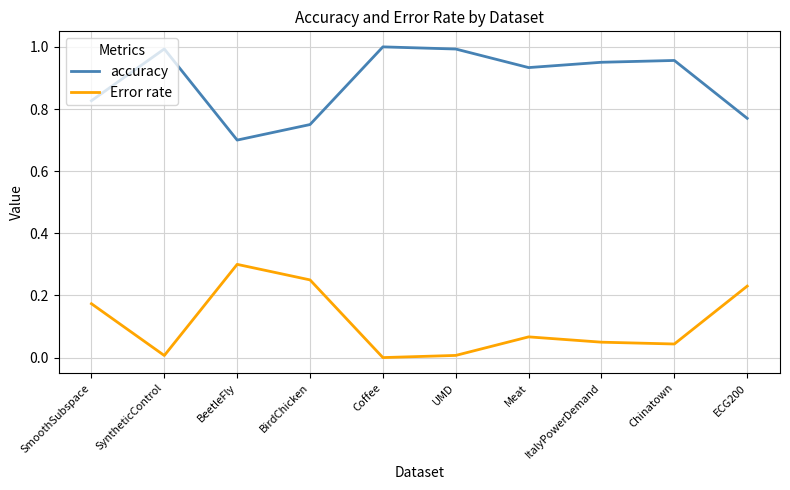

What position from the left is ECG200?

10